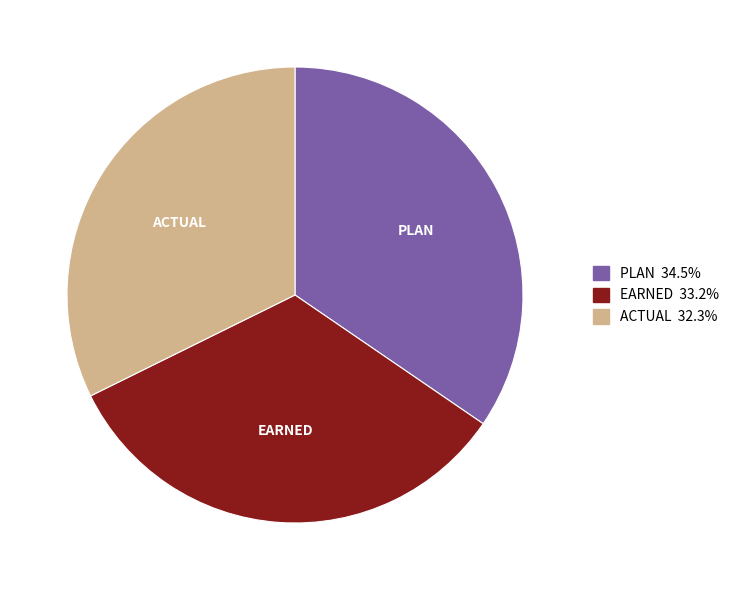

Between ACTUAL and PLAN, which is larger?

PLAN